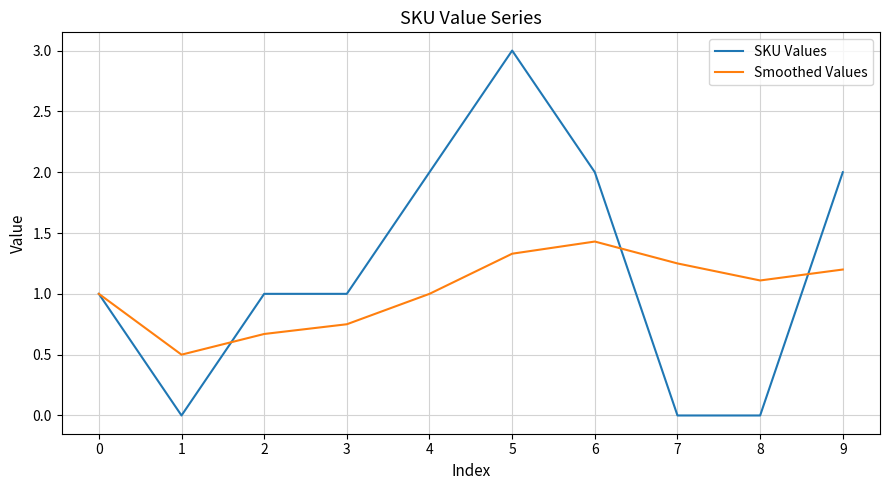

The value of Smoothed Values at 2 is 0.4. True or false?

False